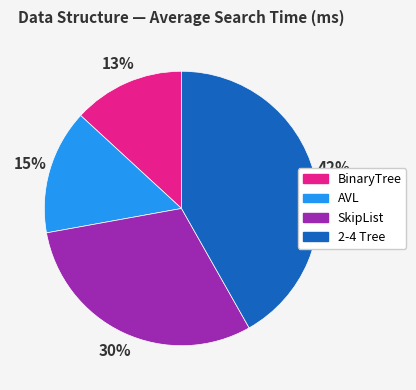

Between 2-4 Tree and AVL, which is larger?

2-4 Tree